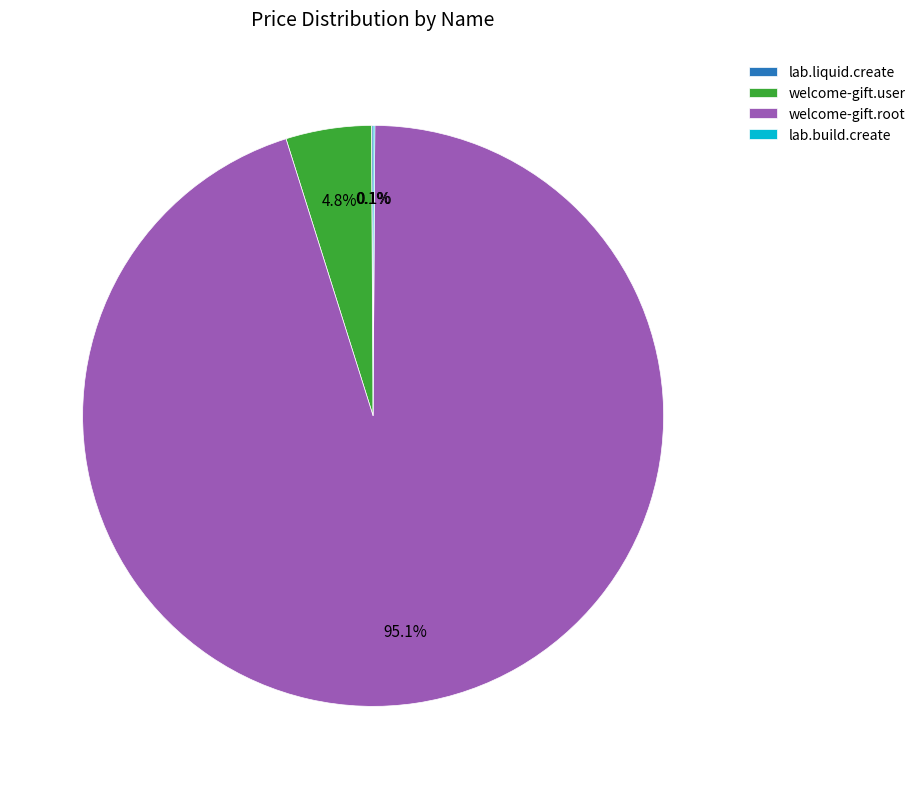

Which category has the biggest portion of the pie?

welcome-gift.root